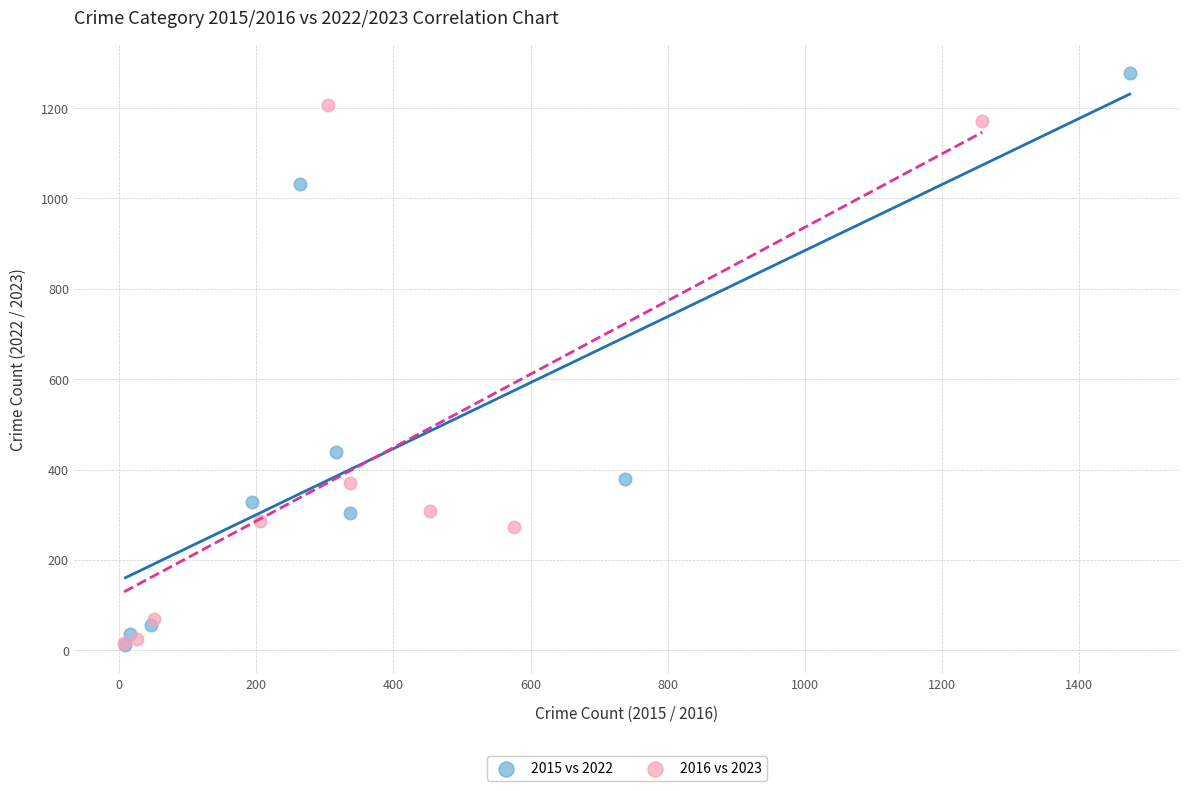

Which series contains the highest Y value?

2015 vs 2022